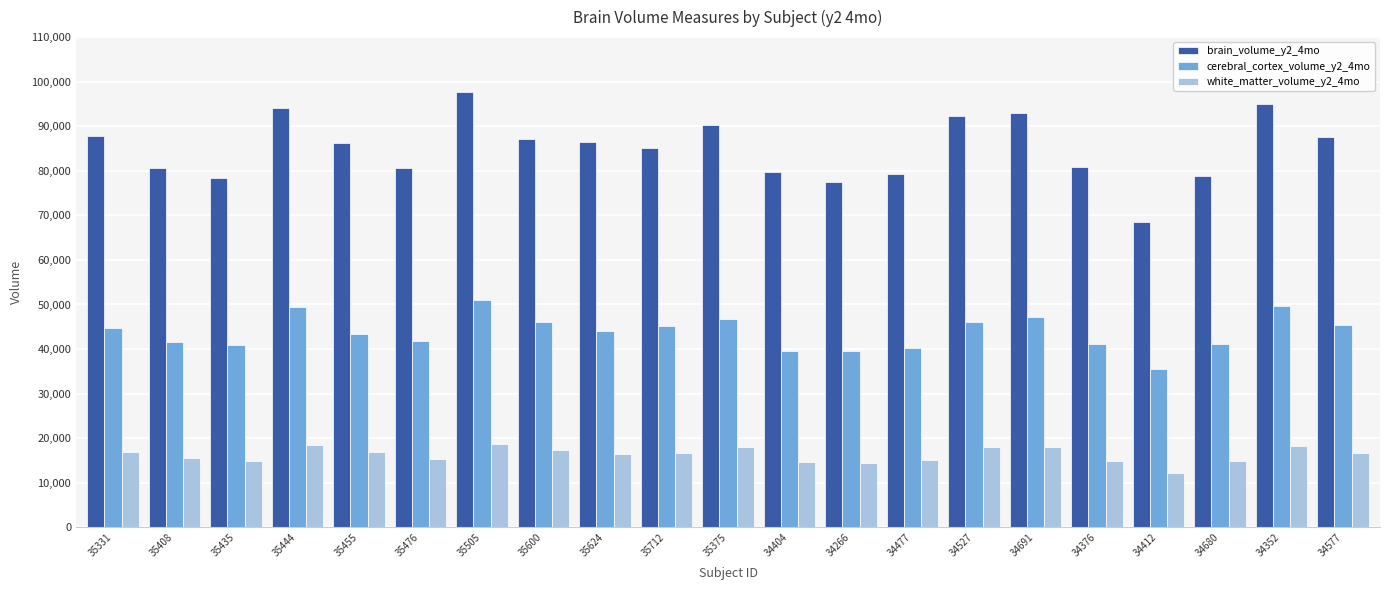

Which label corresponds to the smallest value in the chart?

34412